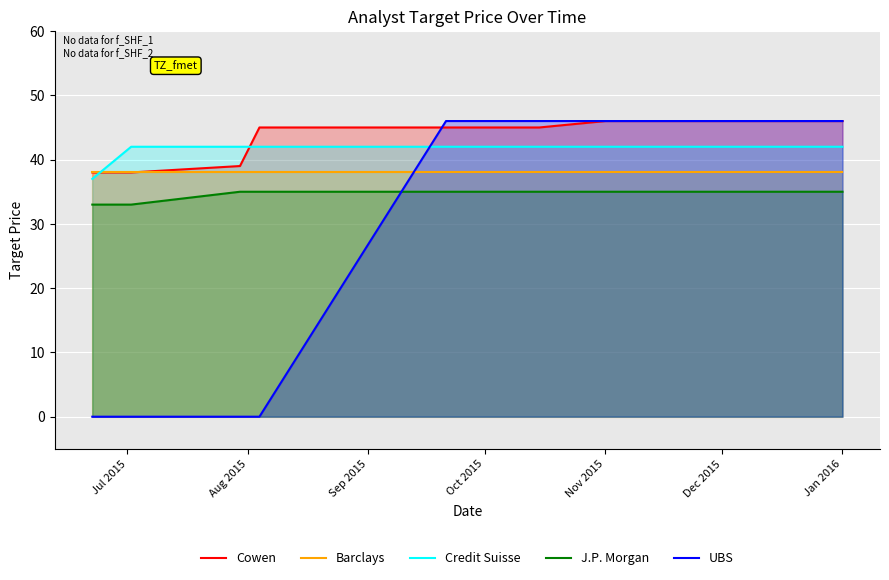

What is the spread (max minus min) of values at Oct 2015?

11